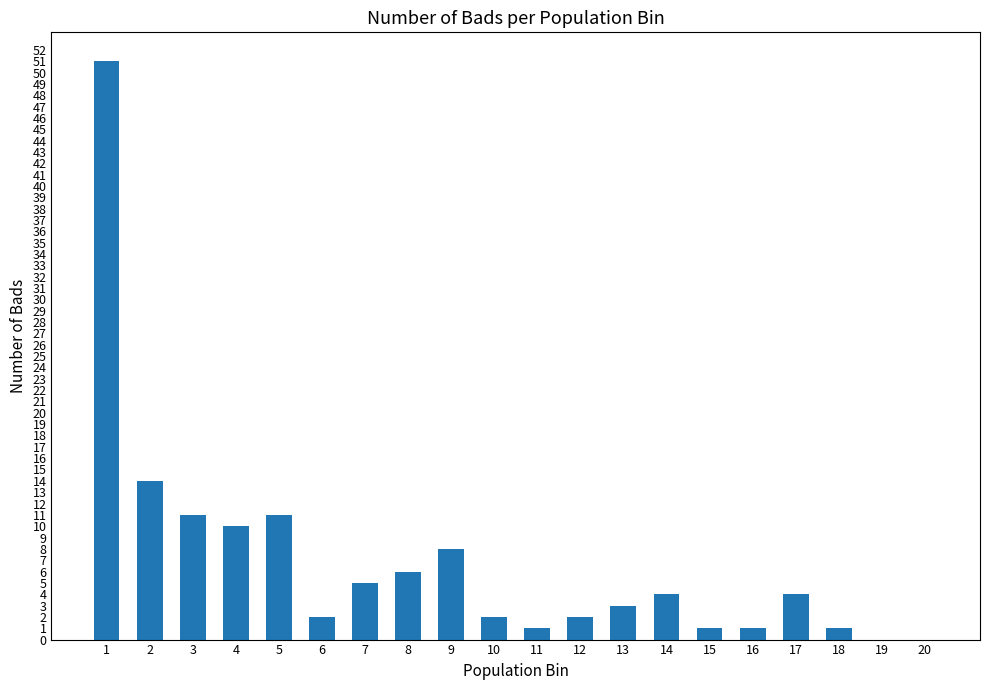

What is the change in value from 8 to 13?

-3